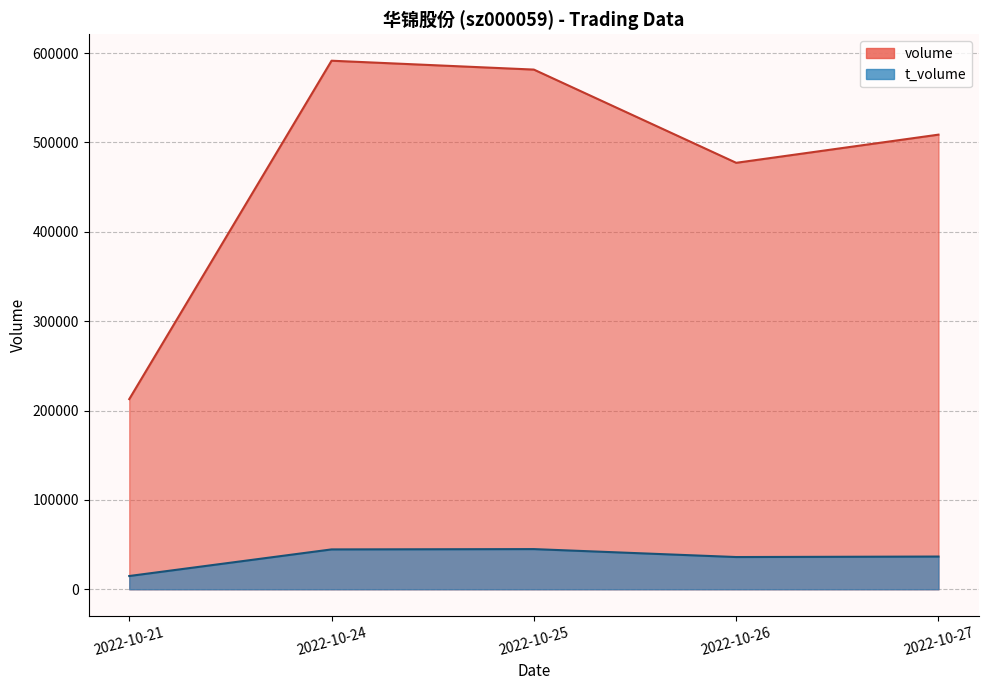

What is the value of the volume point at the 1st from the left?

212799